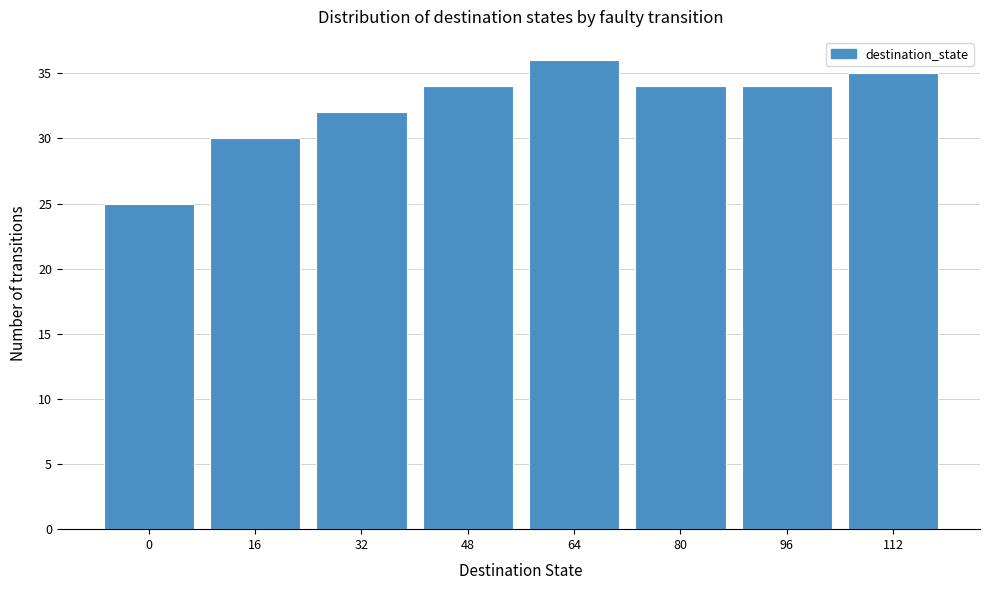

Reading left to right, list all the values displayed in this chart.

25	30	32	34	36	34	34	35